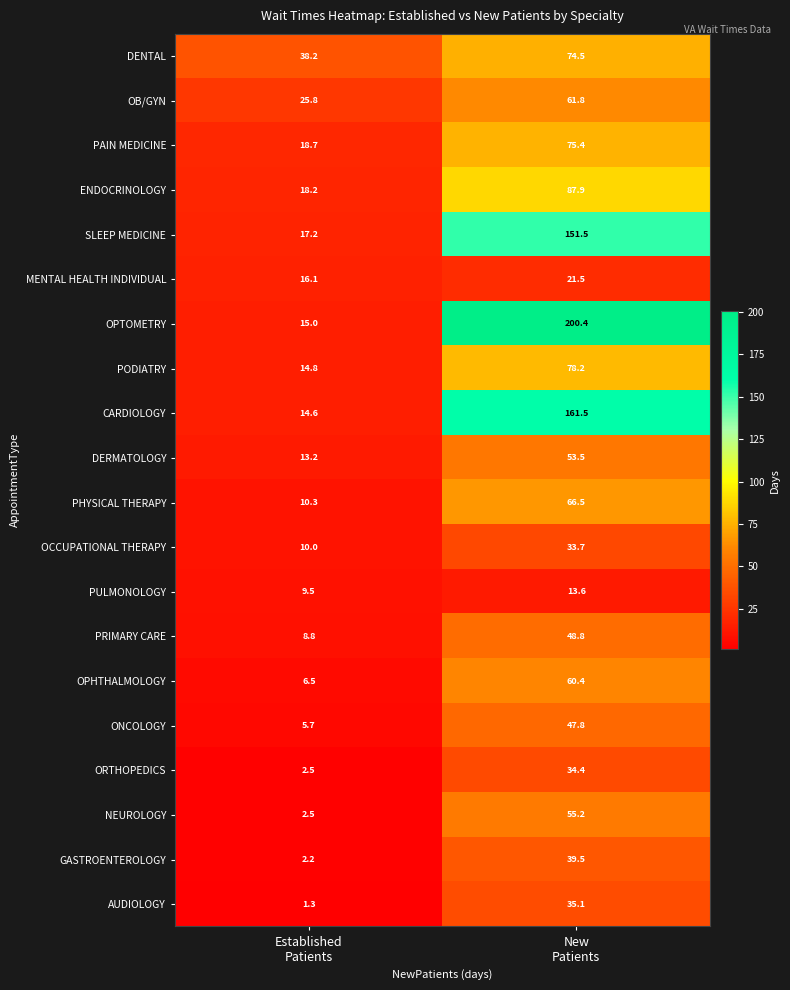

What is the sum of all PULMONOLOGY values?

23.1